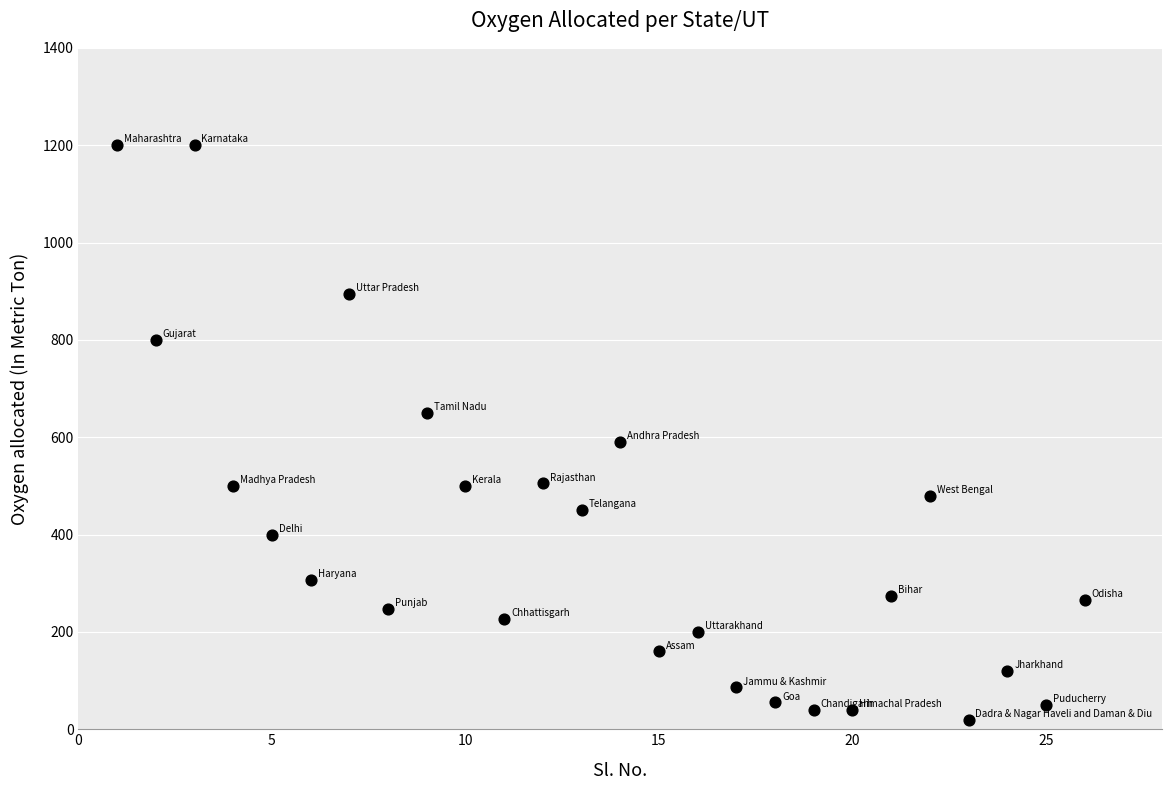

What Y value in the scatter plot is closest to 610?

590